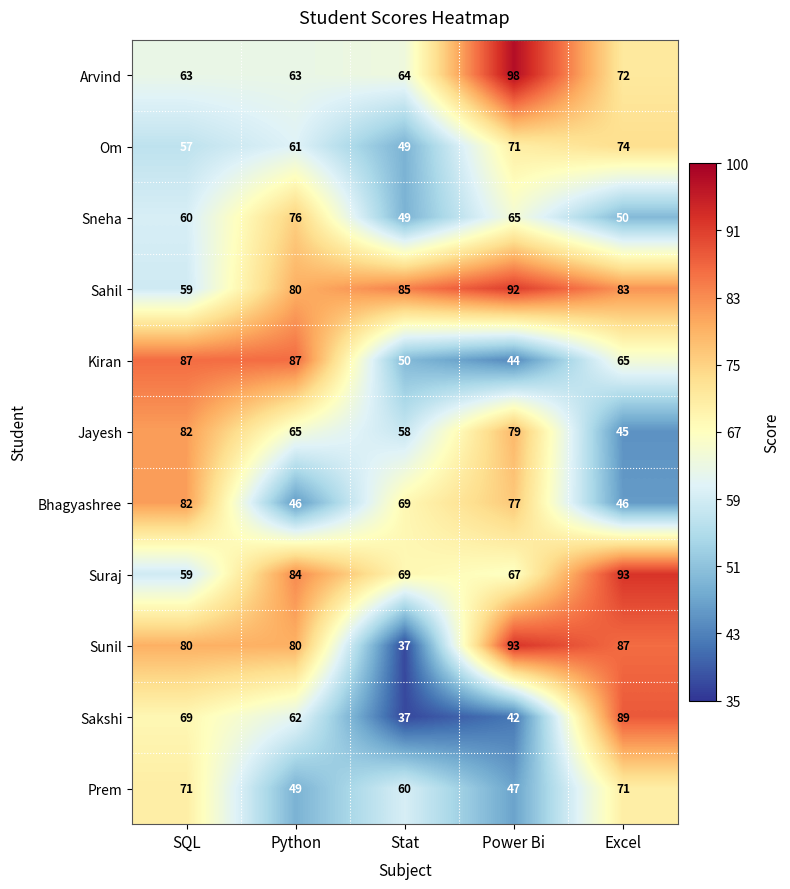

Which series has the largest total across all categories?

Sahil